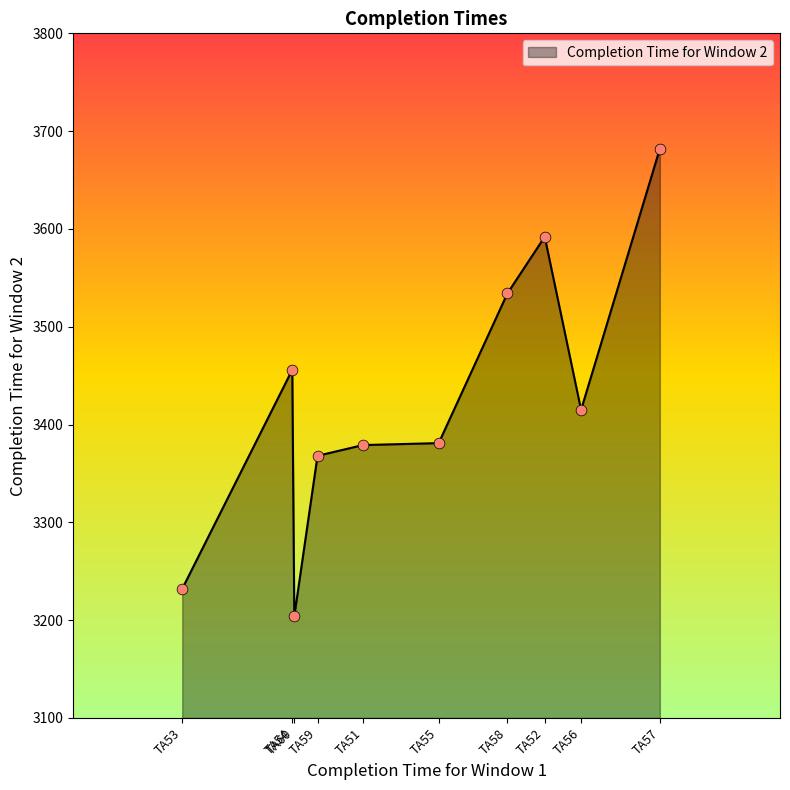

Approximately how many times larger is the value at TA54 compared to TA60?

1.1